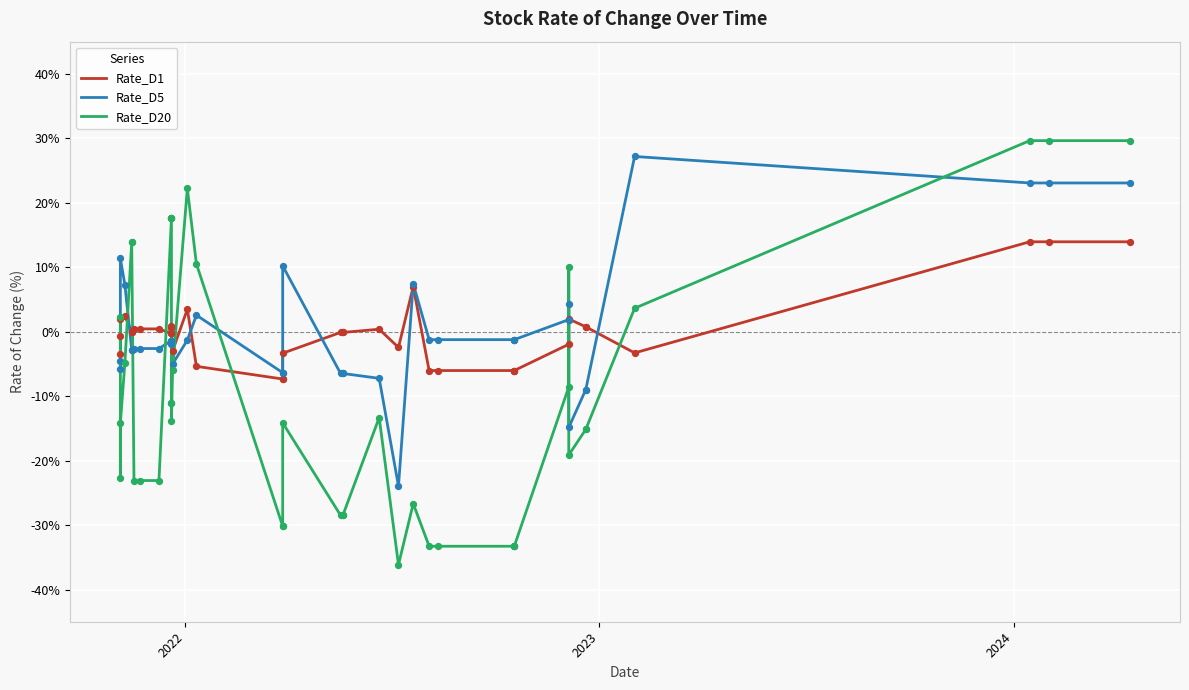

Which series has the largest Y range (max minus min)?

Rate_D20